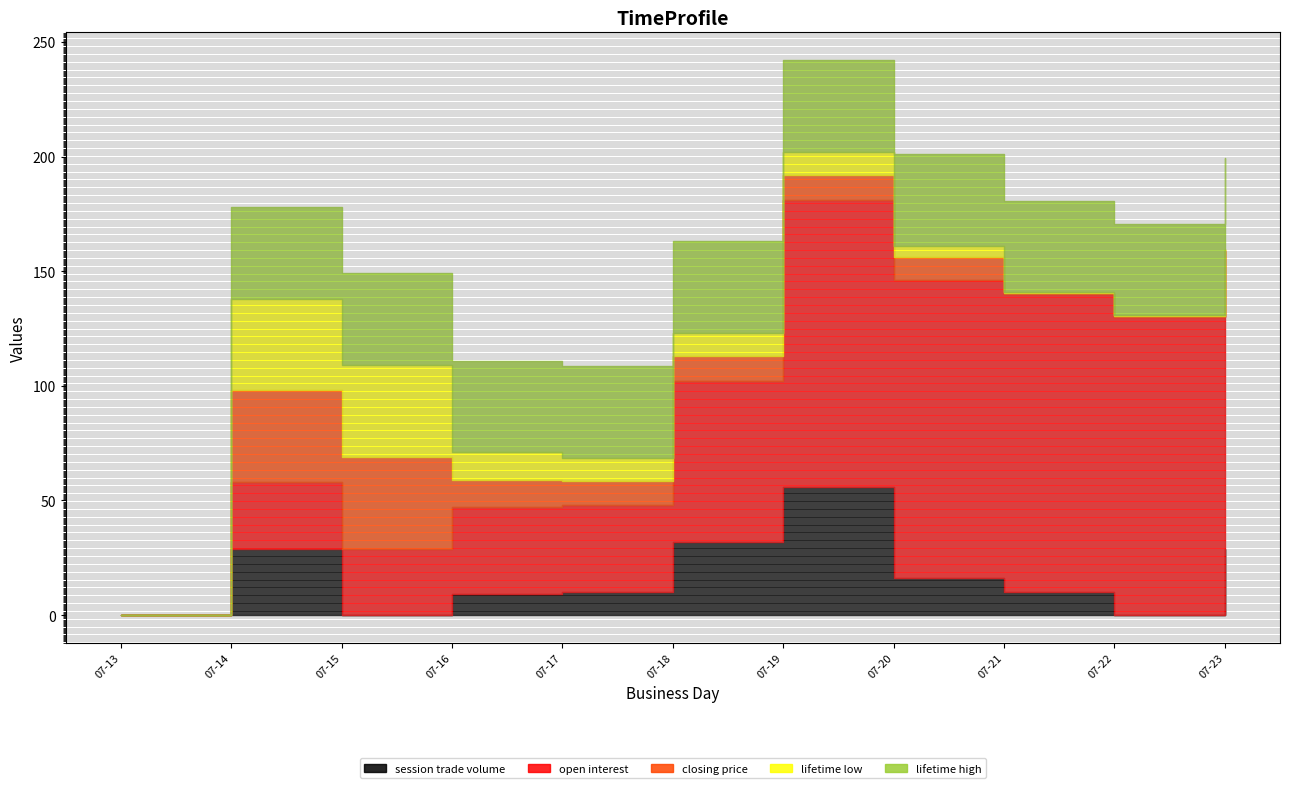

The value of session trade volume at 2012-07-14 is 48.2. True or false?

False